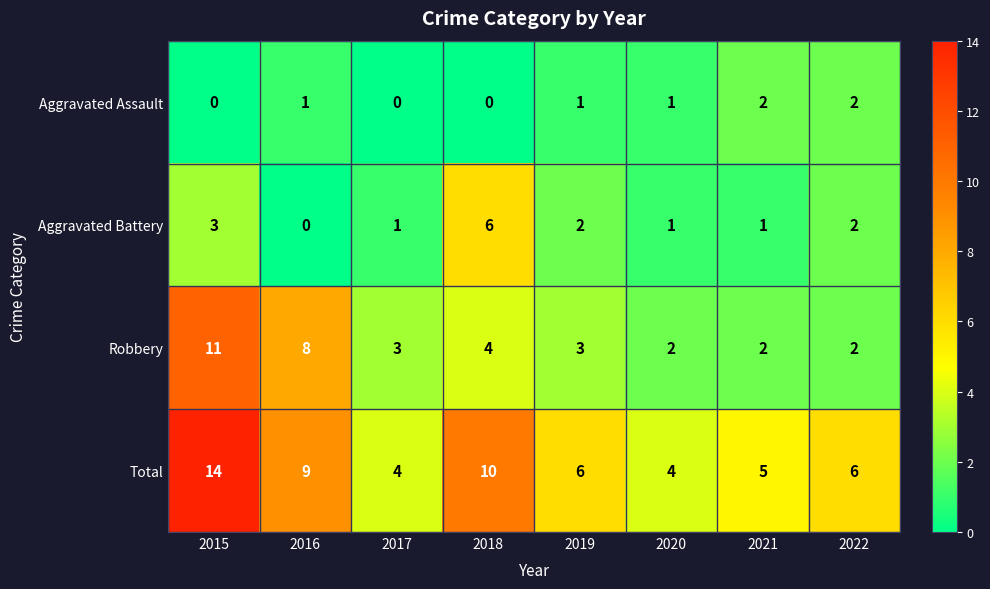

True or false: Robbery has a value of 2 at 2020.

True